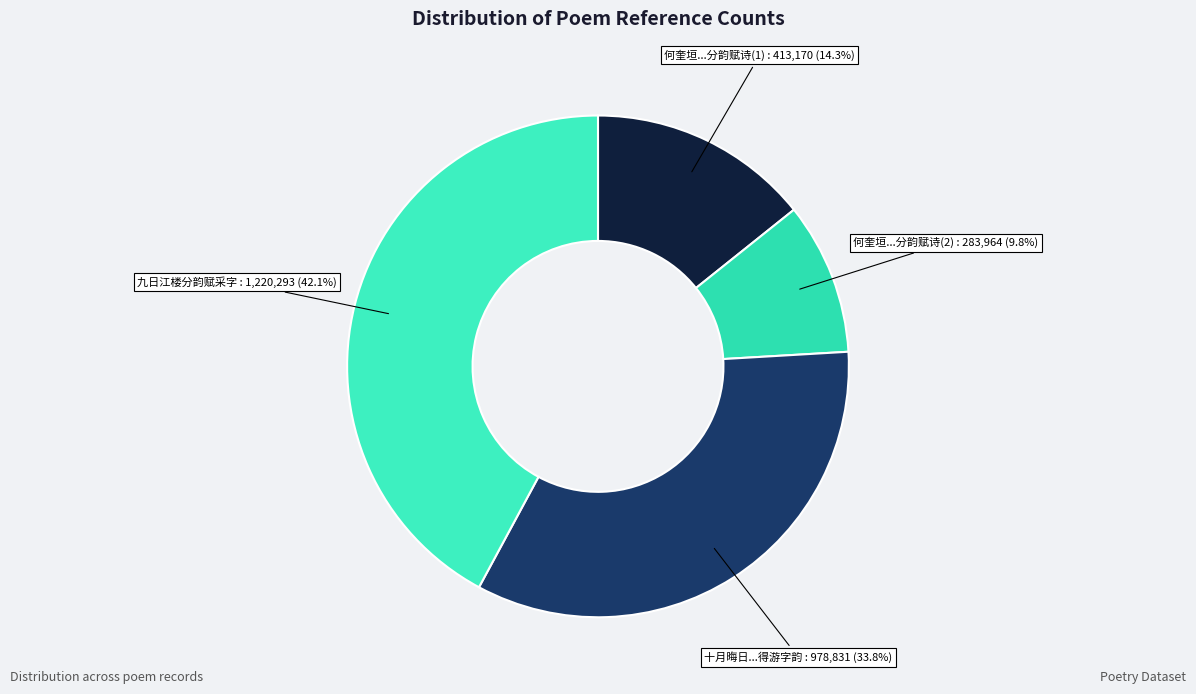

Rank the categories by value from lowest to highest.

何奎垣李季伟张和笙诸公招饮大观楼分韵赋诗因呈一章, 何奎垣李季伟张和笙诸公招饮大观楼分韵赋诗因呈一章, 十月晦日同一属官刘司户师教授孙司理游九顶山登万景楼分韵赋诗得游字韵, 九日江楼分韵赋采字